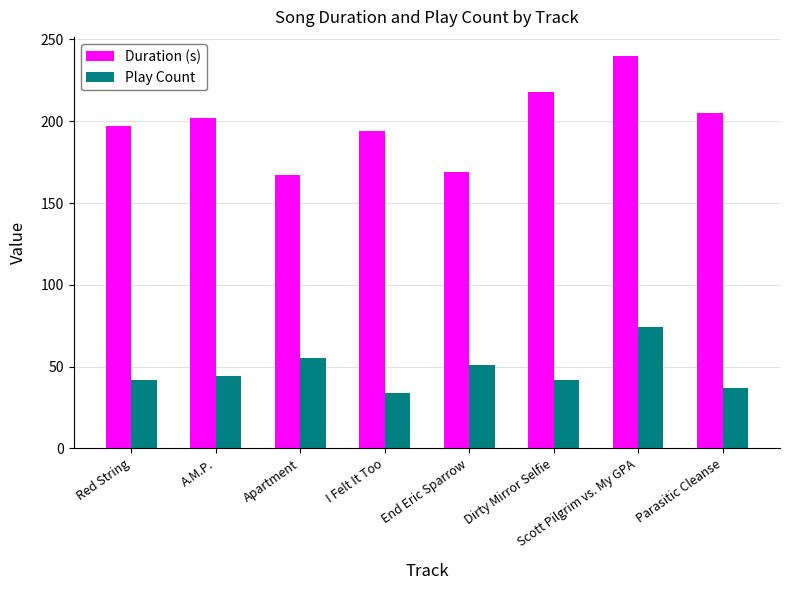

What is the average value of the Duration (s) series?

198.9